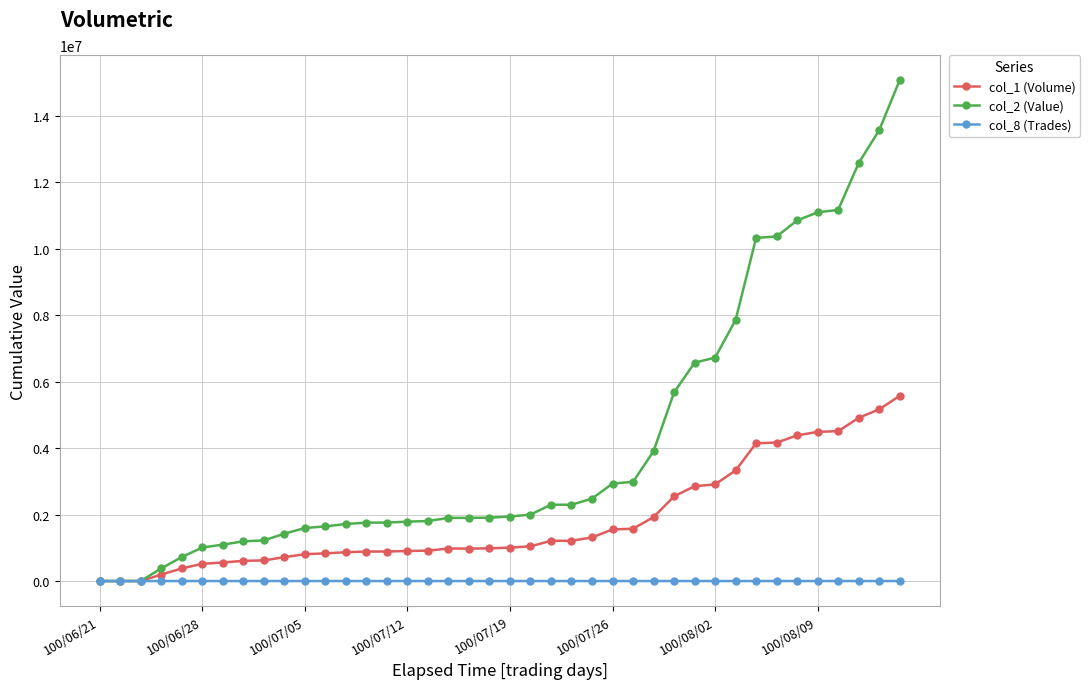

What is the maximum value shown in the chart?

15078910